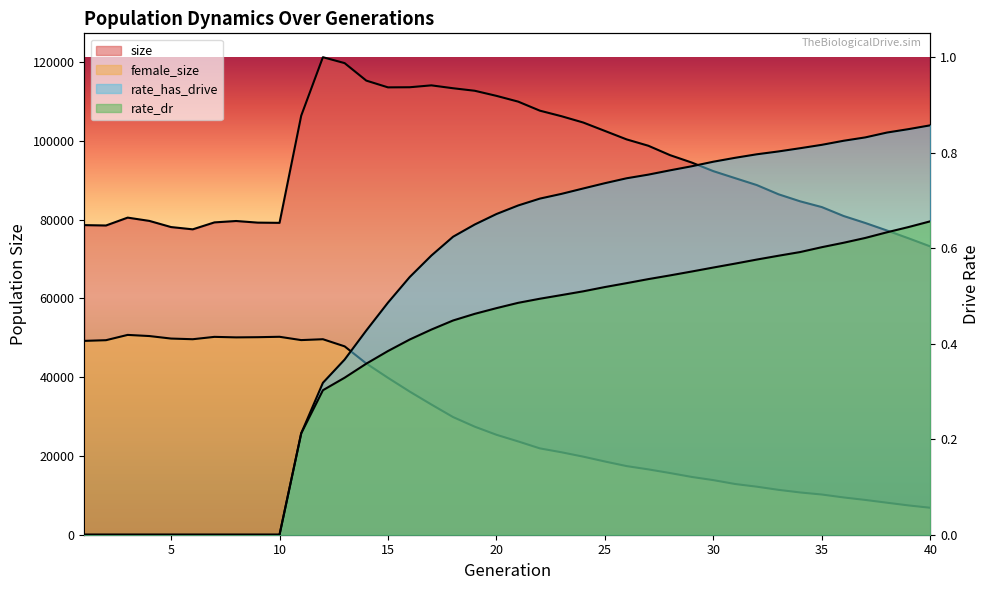

What is the difference between the female_size values at 1 and 5?

589.0